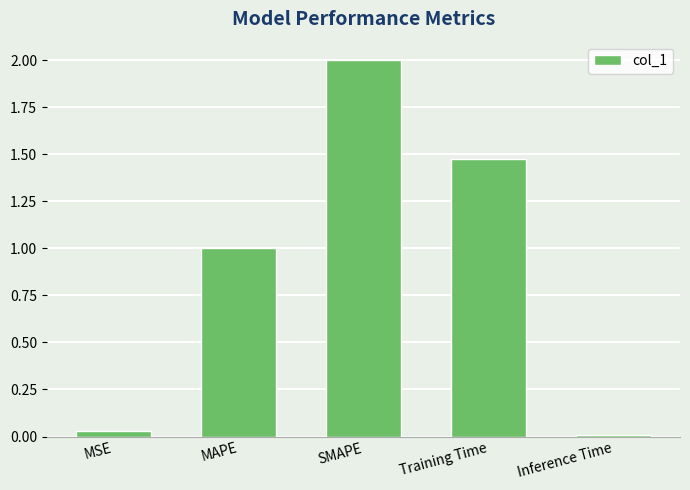

Which label corresponds to the largest value in the chart?

SMAPE